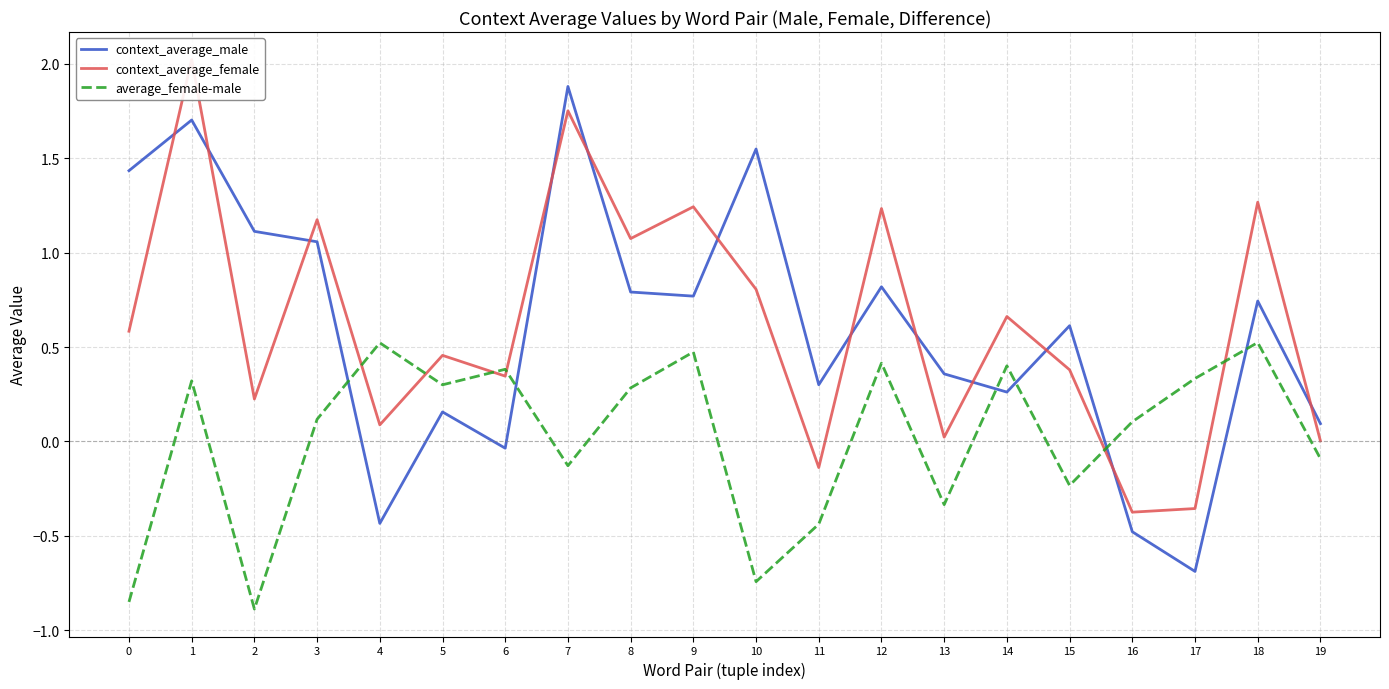

Reading left to right, transcribe all the data shown in this chart.

context_average_male: 1.4	1.7	1.1	1.1	-0.4	0.2	-0.0	1.9	0.8	0.8	1.5	0.3	0.8	0.4	0.3	0.6	-0.5	-0.7	0.7	0.1
context_average_female: 0.6	2.0	0.2	1.2	0.1	0.5	0.3	1.8	1.1	1.2	0.8	-0.1	1.2	0.0	0.7	0.4	-0.4	-0.4	1.3	0.0
average_female-male: -0.9	0.3	-0.9	0.1	0.5	0.3	0.4	-0.1	0.3	0.5	-0.7	-0.4	0.4	-0.3	0.4	-0.2	0.1	0.3	0.5	-0.1